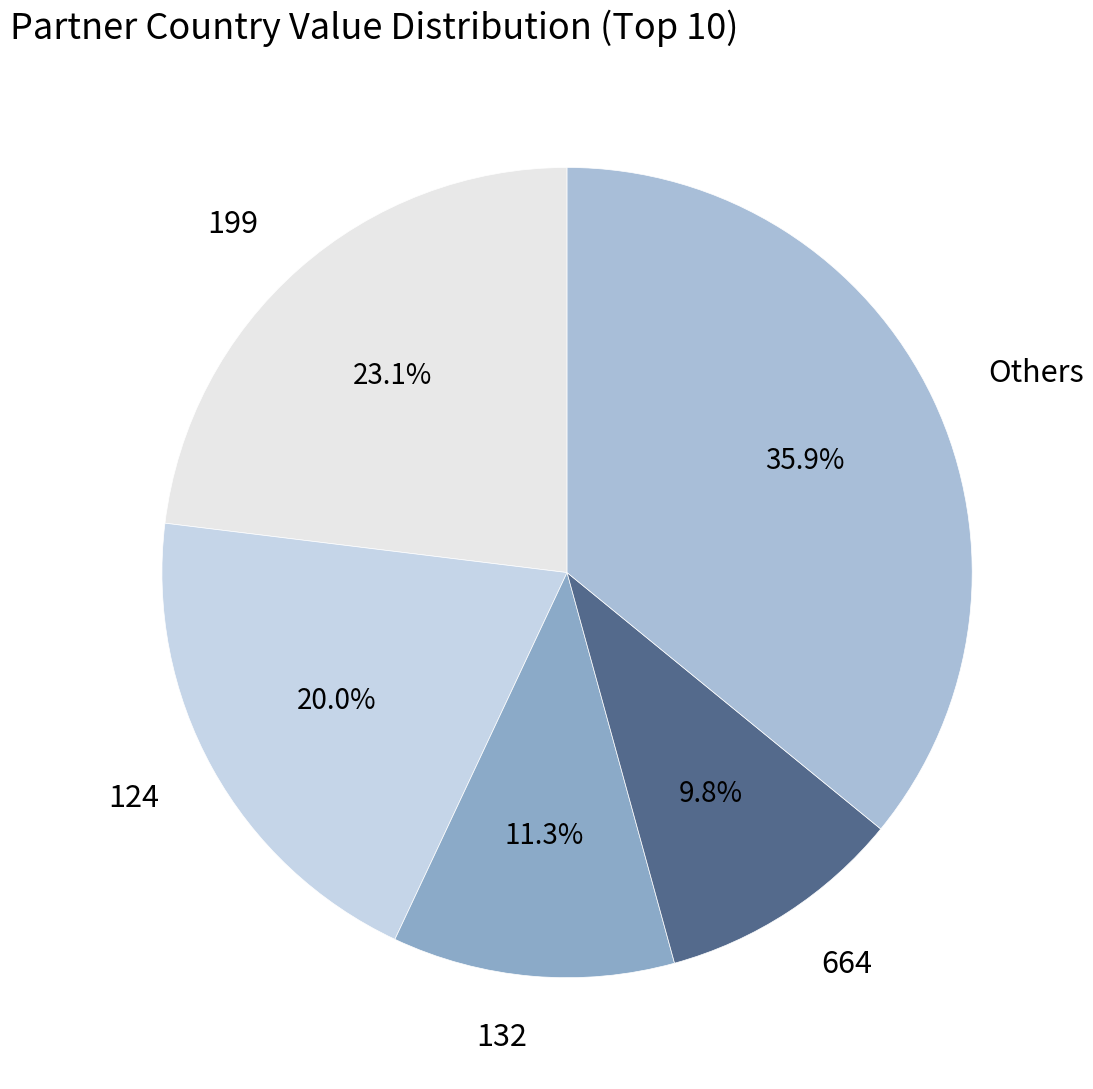

Is the sum of 664 and 199 greater than half?

No